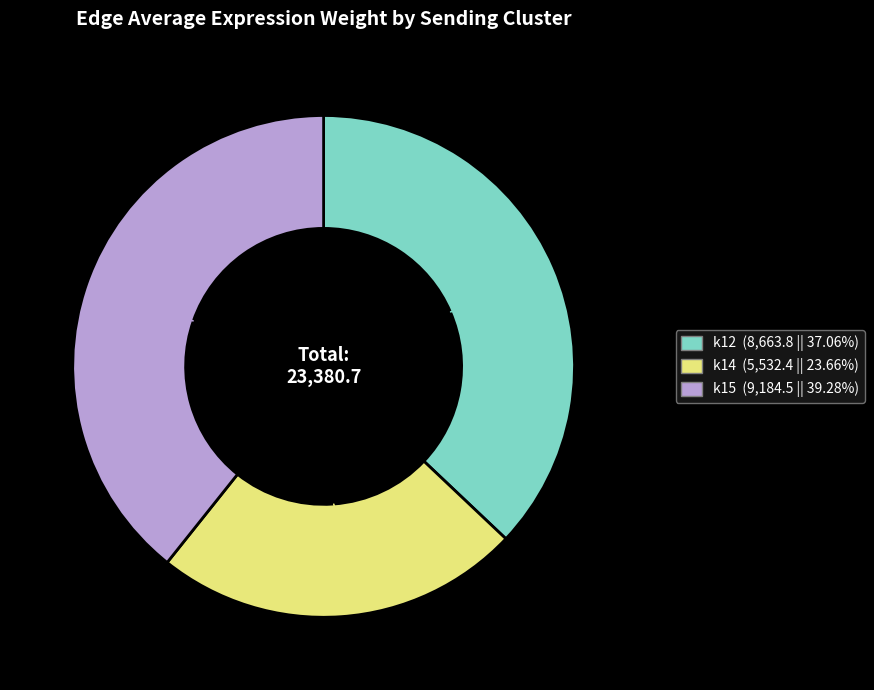

Is there any slice that represents more than half of the pie?

No